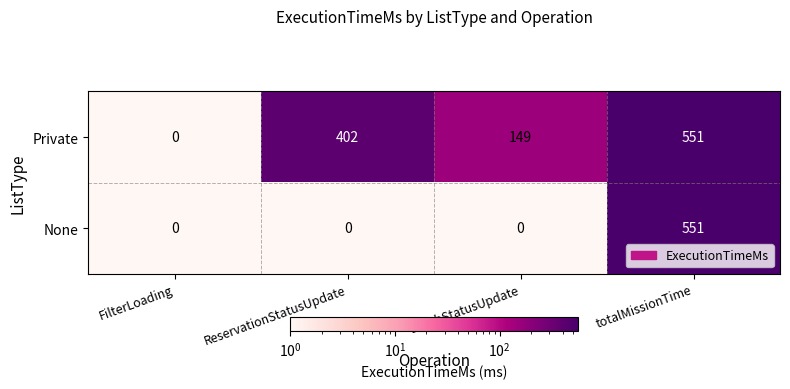

How many distinct data groups are displayed?

2